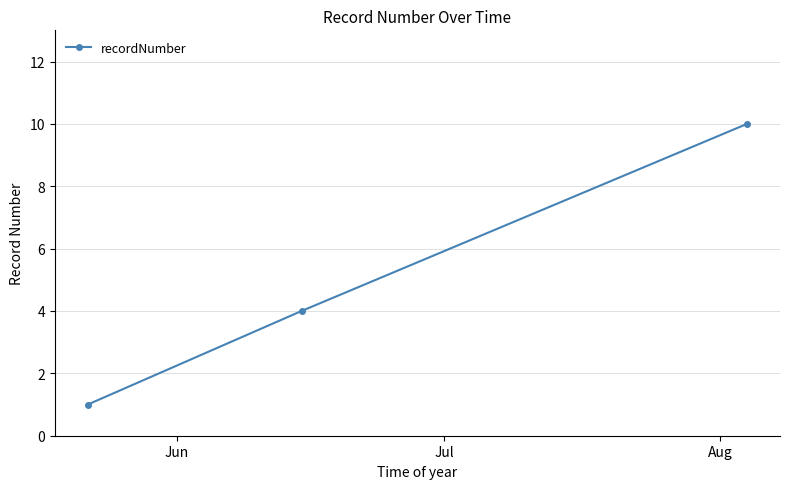

What is the difference between the maximum and minimum values?

9